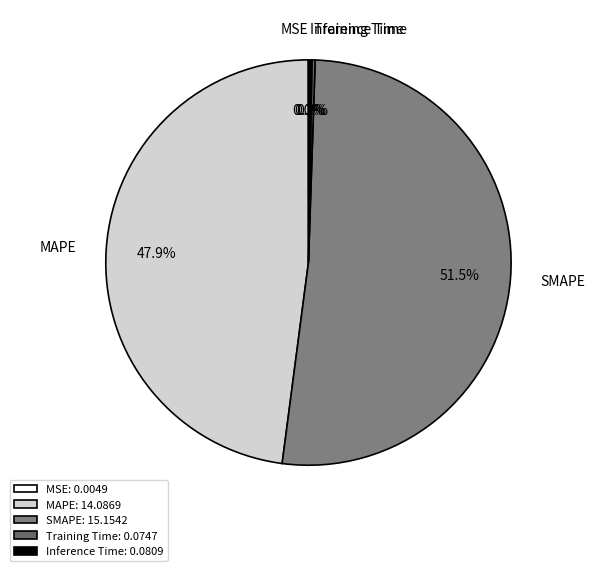

Does SMAPE account for over 50% of the chart?

Yes